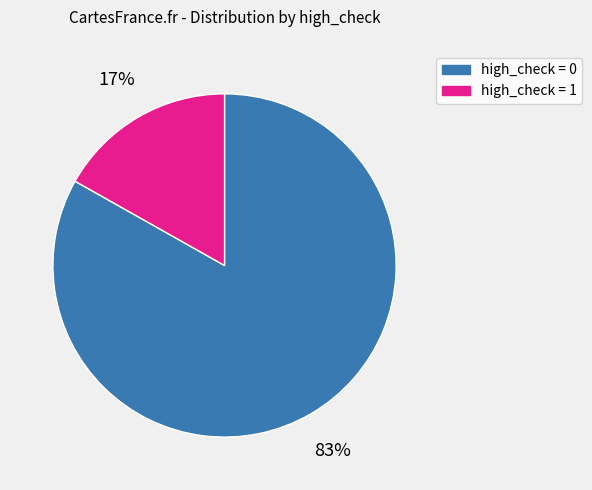

True or false: high_check = 1 accounts for 92% of the total.

False